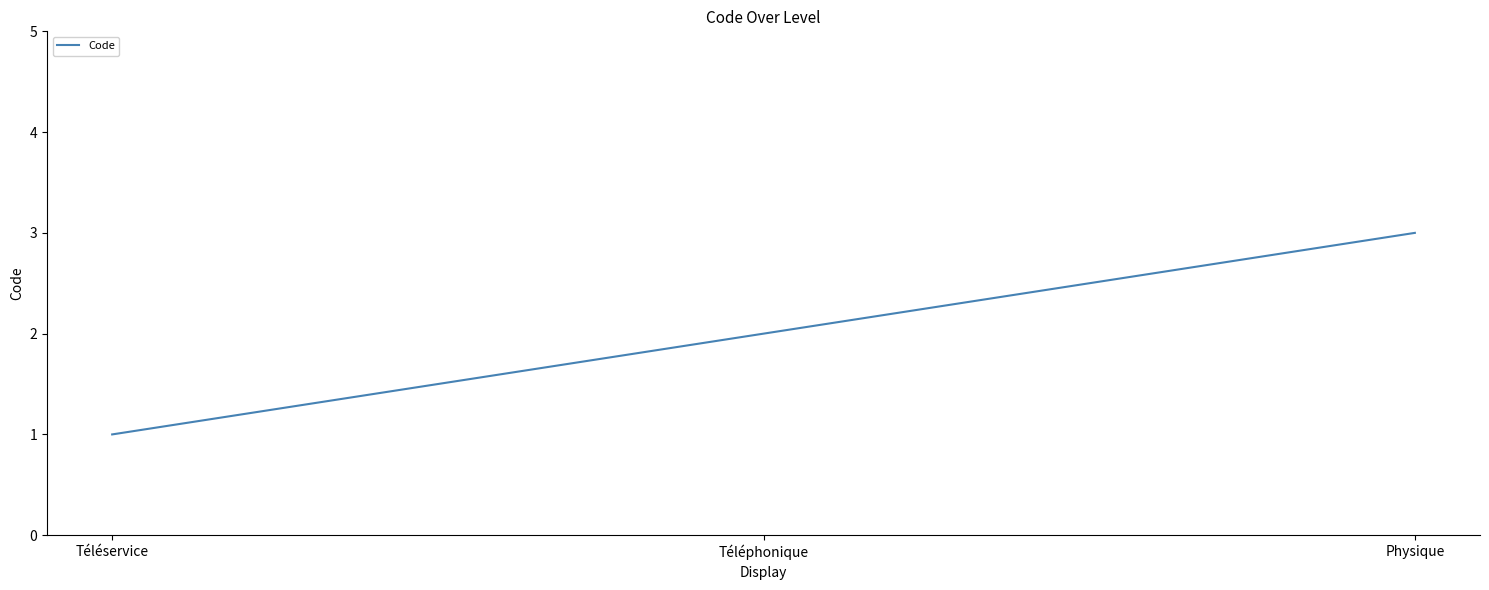

Reading left to right, what are all the values shown in this chart?

1	2	3